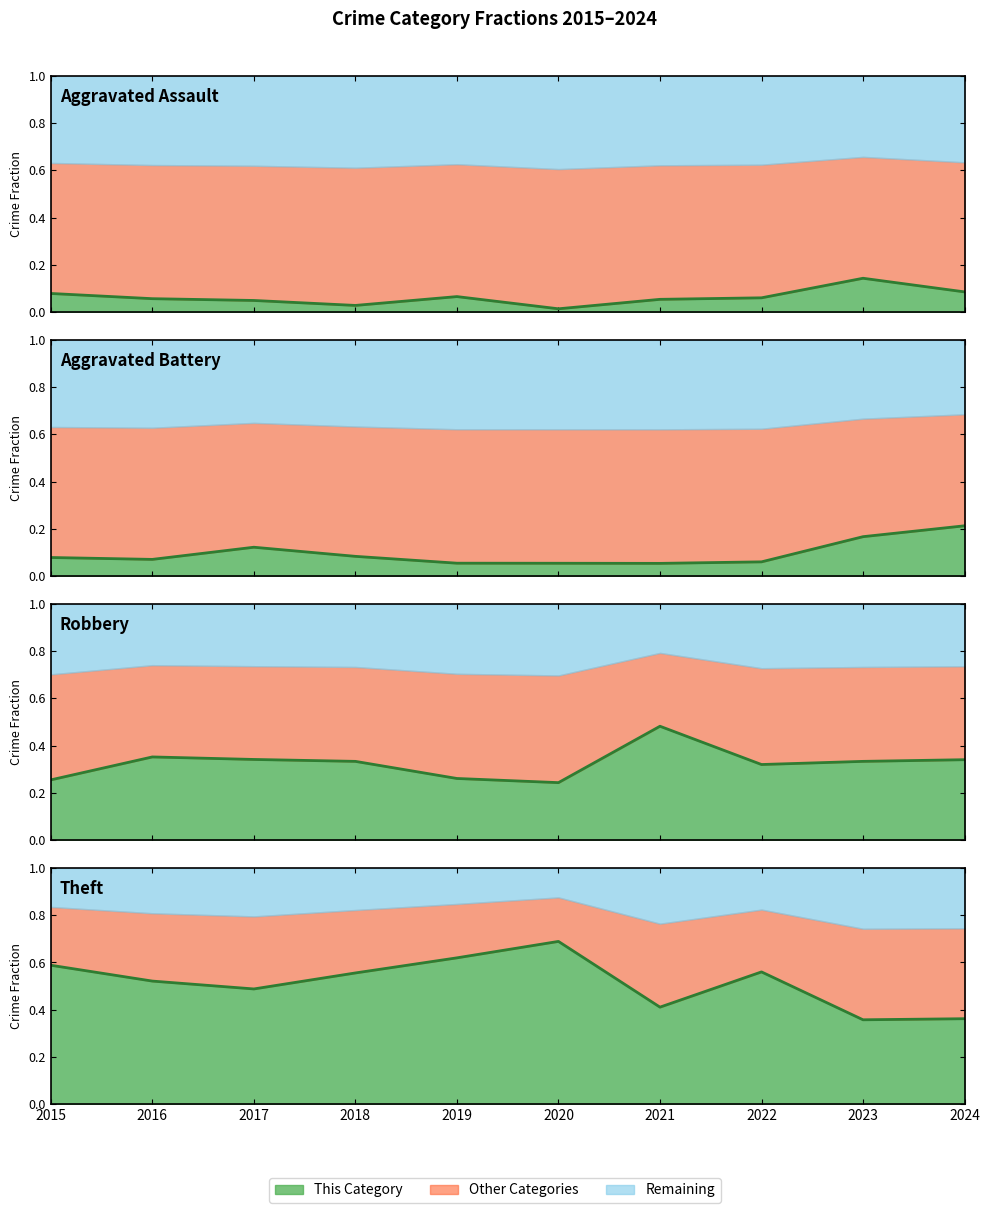

Reading left to right, what are all the values shown in this chart?

Aggravated Assault: 0.1	0.1	0.0	0.0	0.1	0.0	0.1	0.1	0.1	0.1
Aggravated Battery: 0.1	0.1	0.1	0.1	0.1	0.1	0.1	0.1	0.2	0.2
Robbery: 0.3	0.4	0.3	0.3	0.3	0.2	0.5	0.3	0.3	0.3
Theft: 0.6	0.5	0.5	0.6	0.6	0.7	0.4	0.6	0.4	0.4